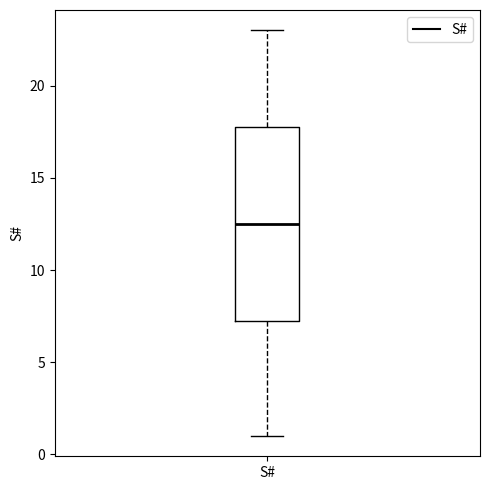

Transcribe this box plot: give where the median line is, the range the box spans, and where the two whiskers end, as read against the y-axis. The values are not printed on the chart, so give them approximately, as read against the axis.

median 12.5, box 7.5 to 18.0, whiskers 1.0 to 23.0